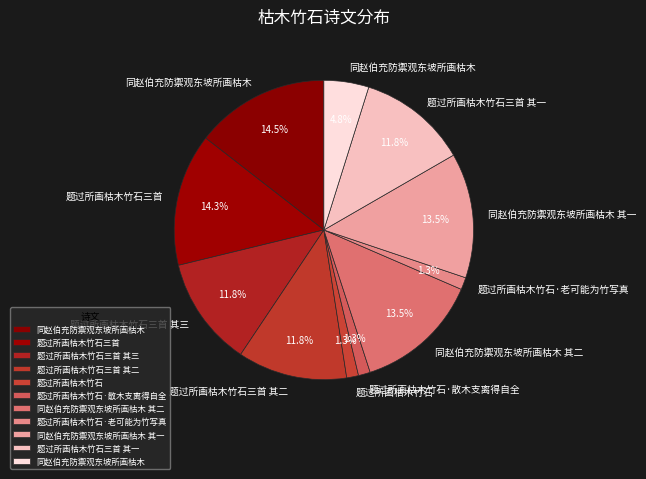

Which category has the biggest portion of the pie?

同赵伯充防禦观东坡所画枯木